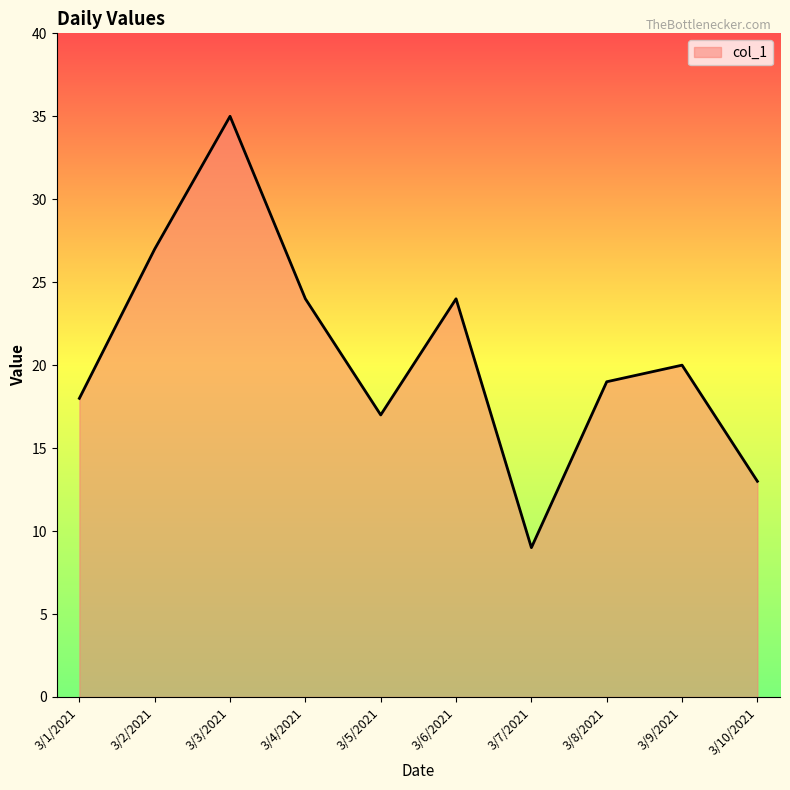

How many lines are shown in the chart?

1